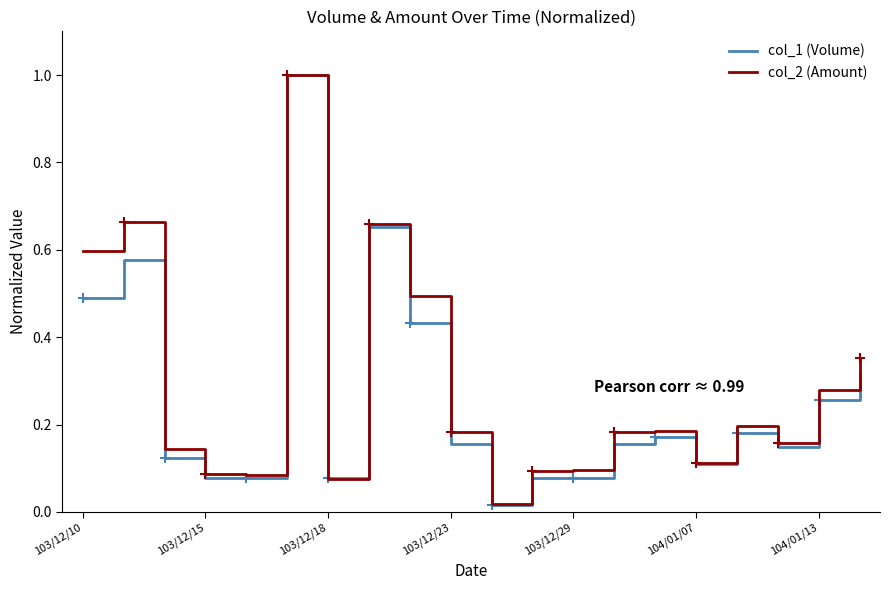

Which series has the largest range (max minus min)?

col_1 (Volume)